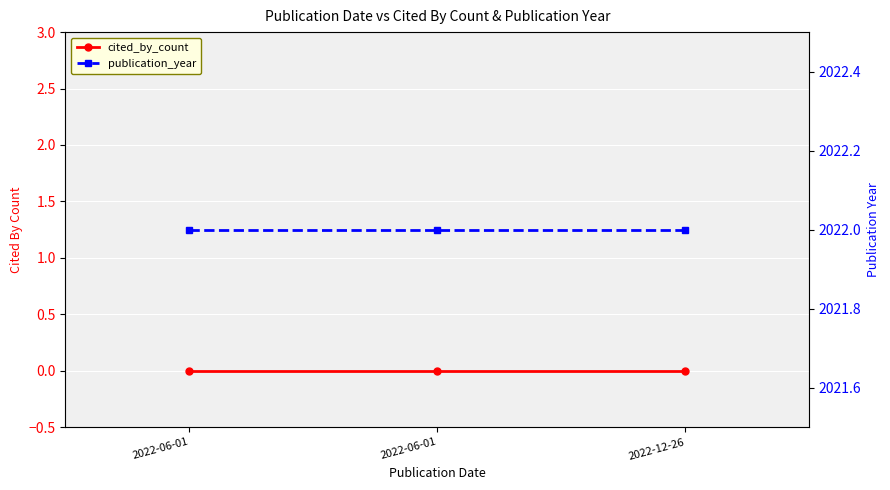

Is the value of publication_year at 2022-06-01 greater than the value of cited_by_count at 2022-06-01?

Yes